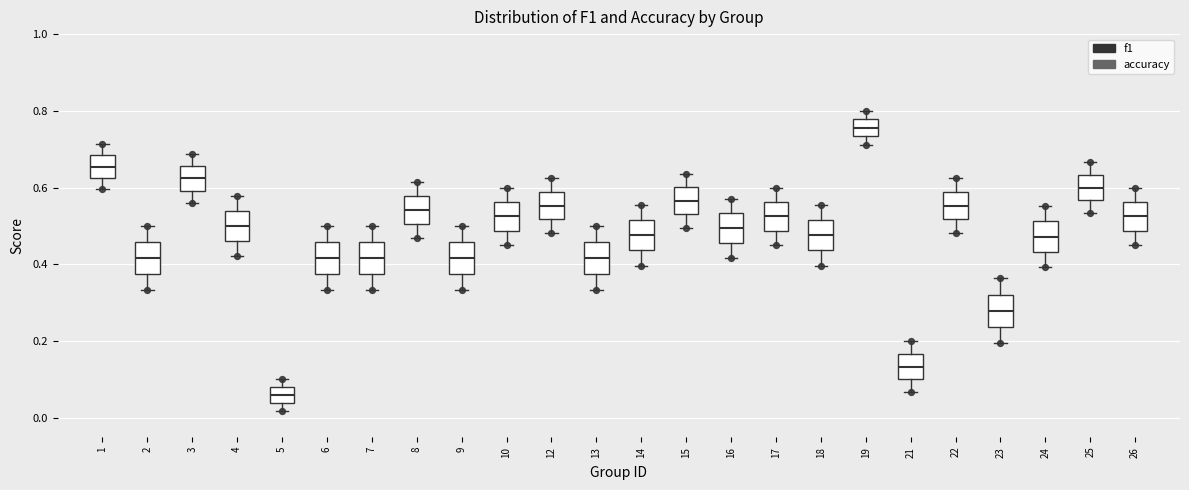

Which box has the highest median line?

19